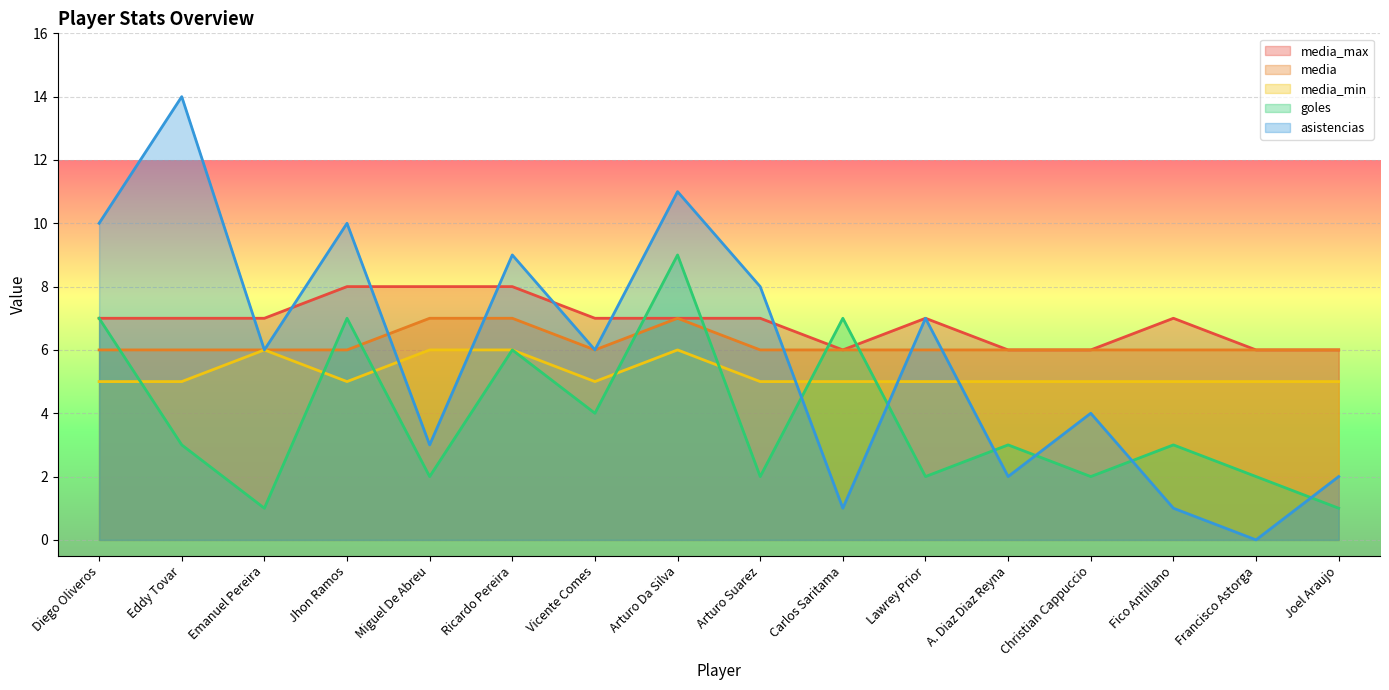

What is the label of the 13th point from the left?

Christian Cappuccio